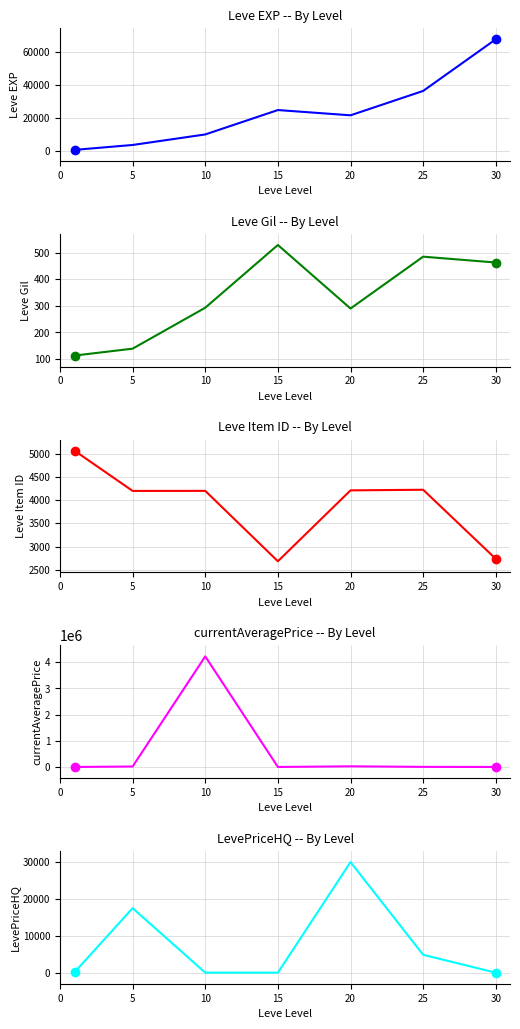

Which series has the largest total across all categories?

currentAveragePrice